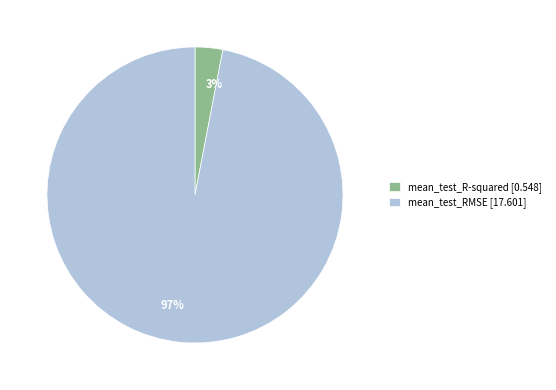

Which slice is the largest?

mean_test_RMSE